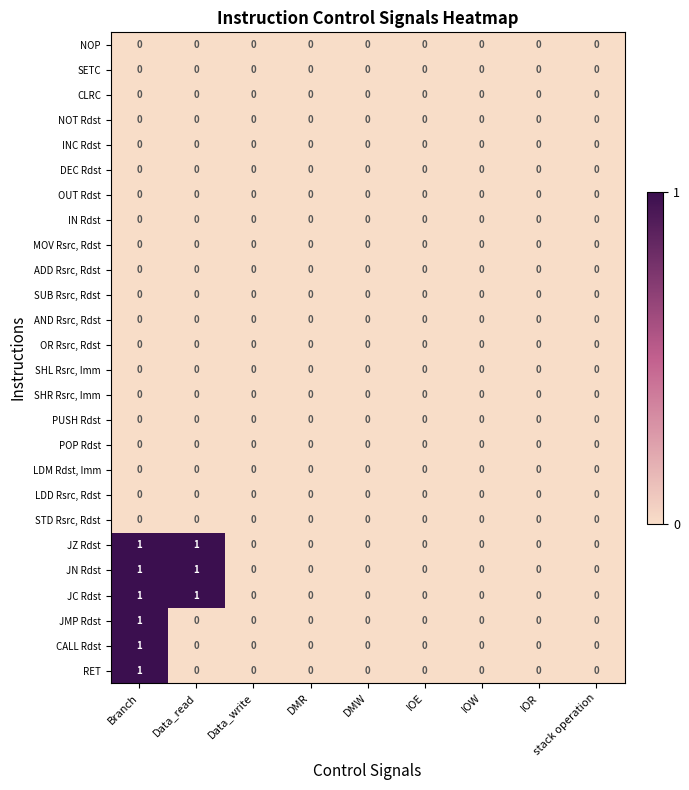

The SETC series shows 0 at Data_write. True or false?

True